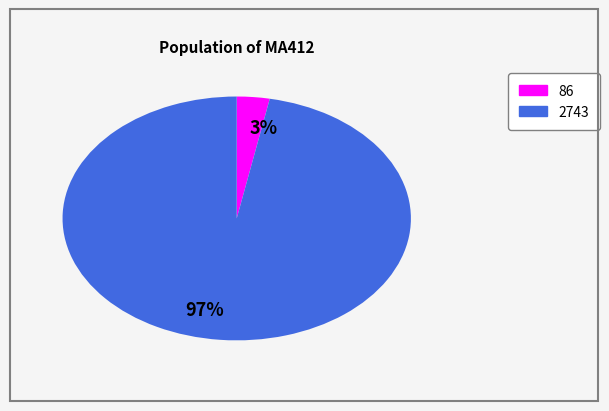

Count the number of slices in the pie.

2